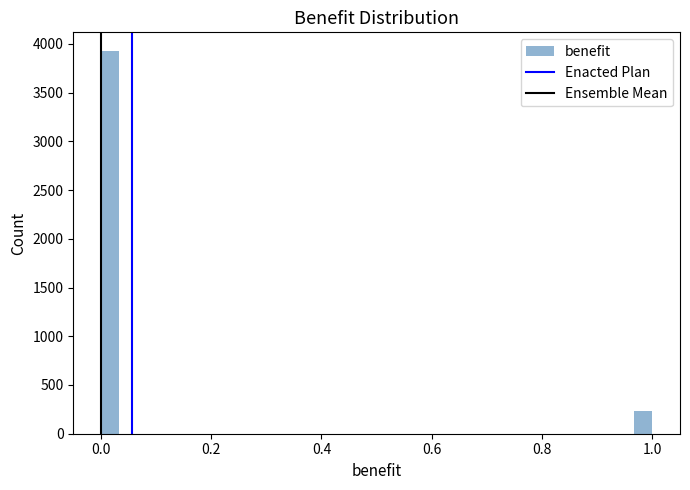

Read against the x-axis, roughly where is the centre of the tallest bar?

0.02